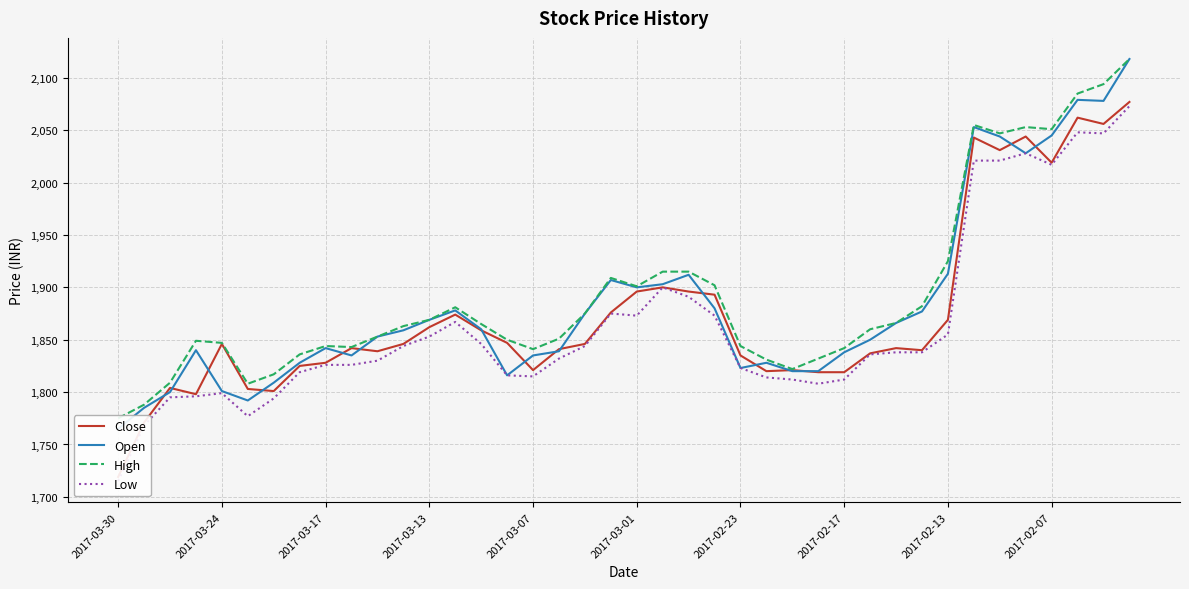

At which category is the sum across all series the highest?

39